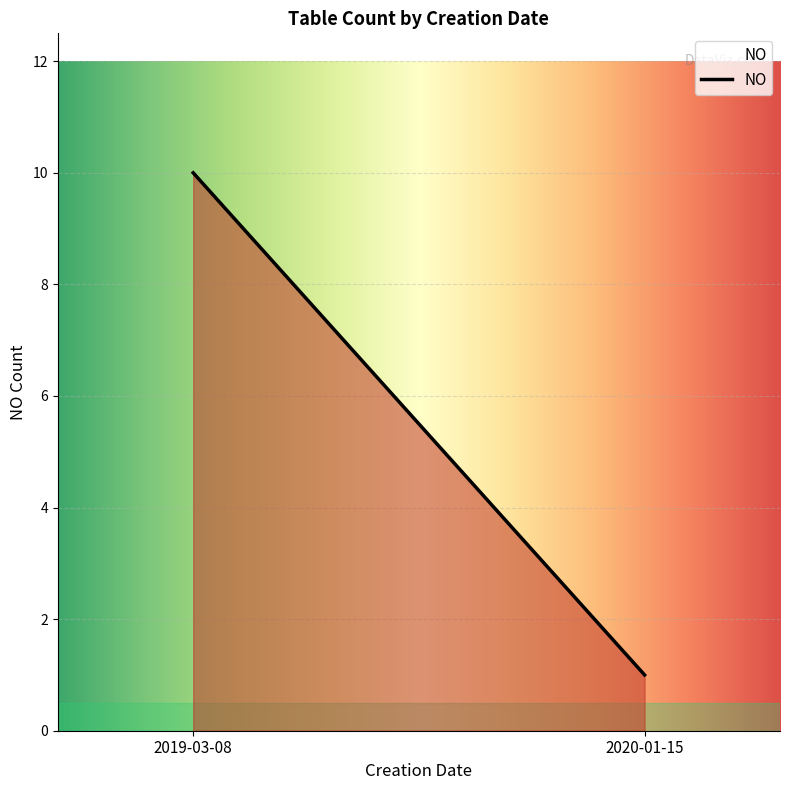

The value at 2019-03-08 is 3. True or false?

False